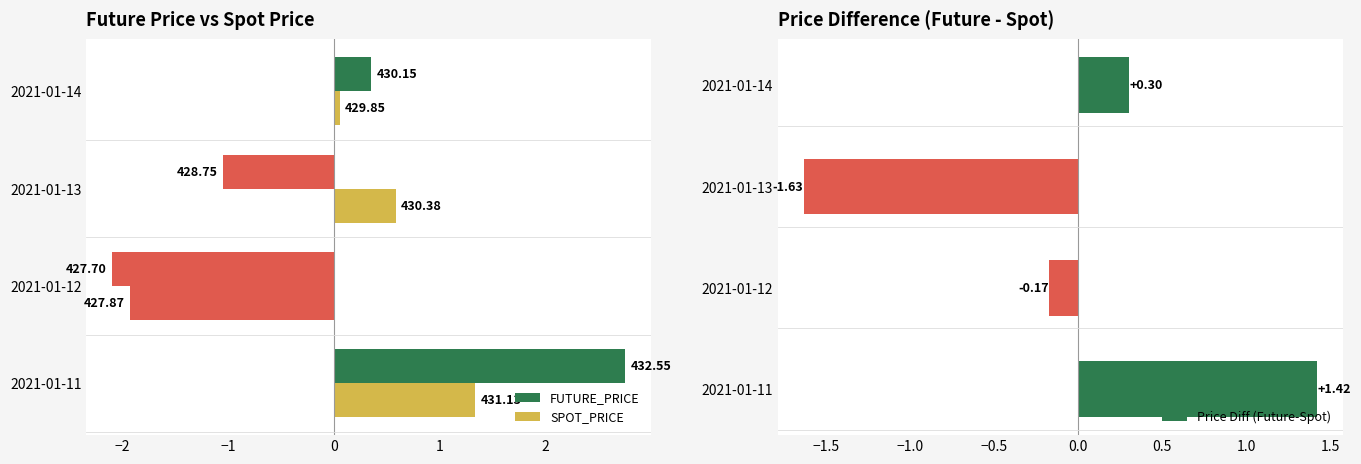

What is the difference between the SPOT_PRICE values at 2021-01-14 and 2021-01-13?

0.5